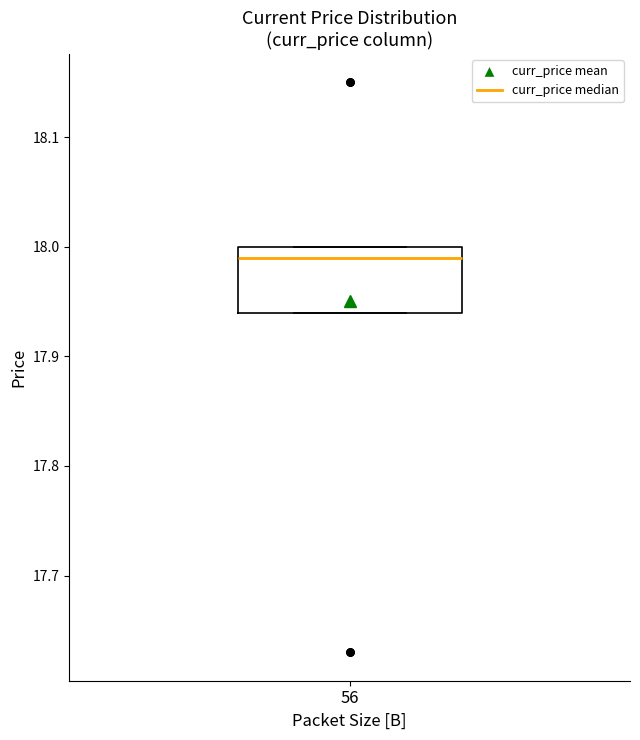

Where does the median line of the box at x = 56 sit on the y-axis? The values are not printed on the chart, so give them approximately, as read against the axis.

17.99